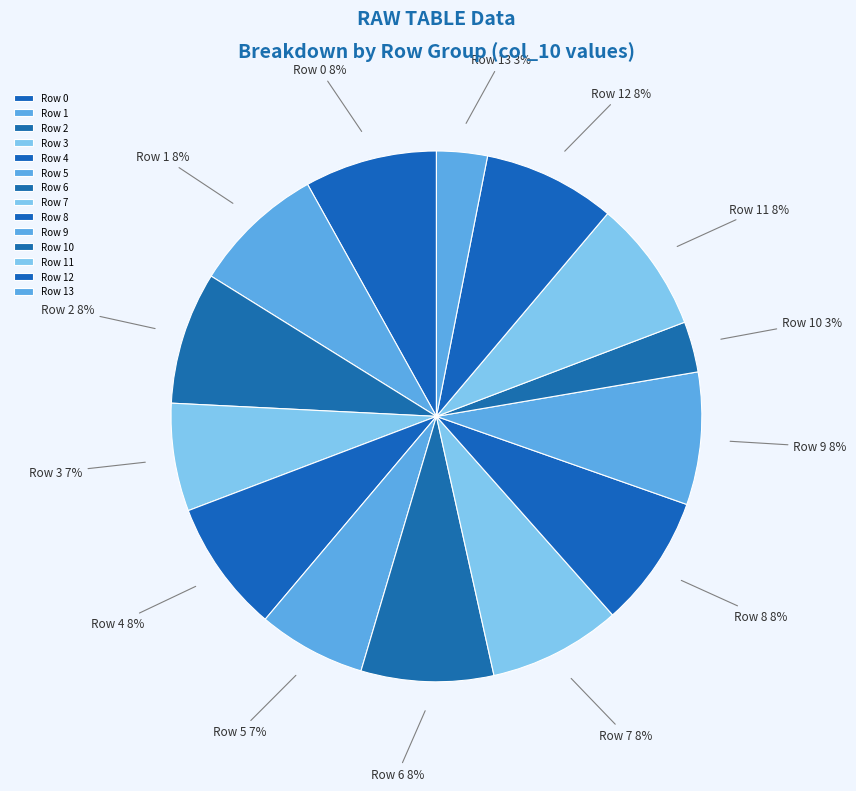

To the nearest percent, what percentage of the pie is Row 10?

3%